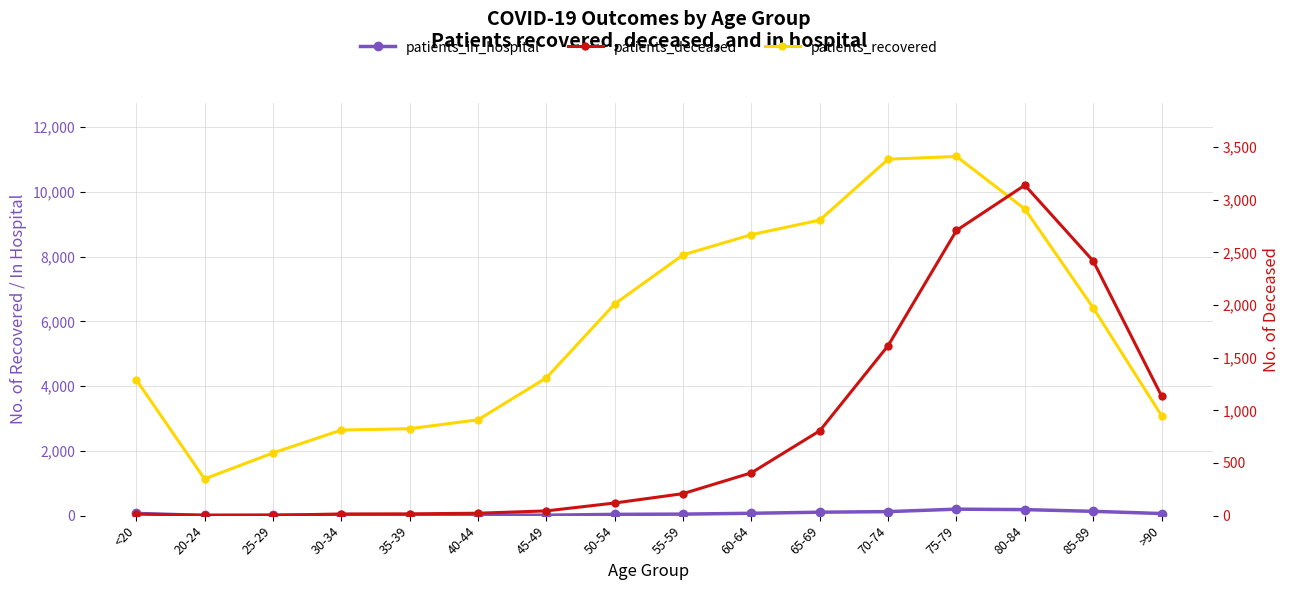

What are all the series names shown in the legend?

patients_recovered, patients_in_hospital, patients_deceased